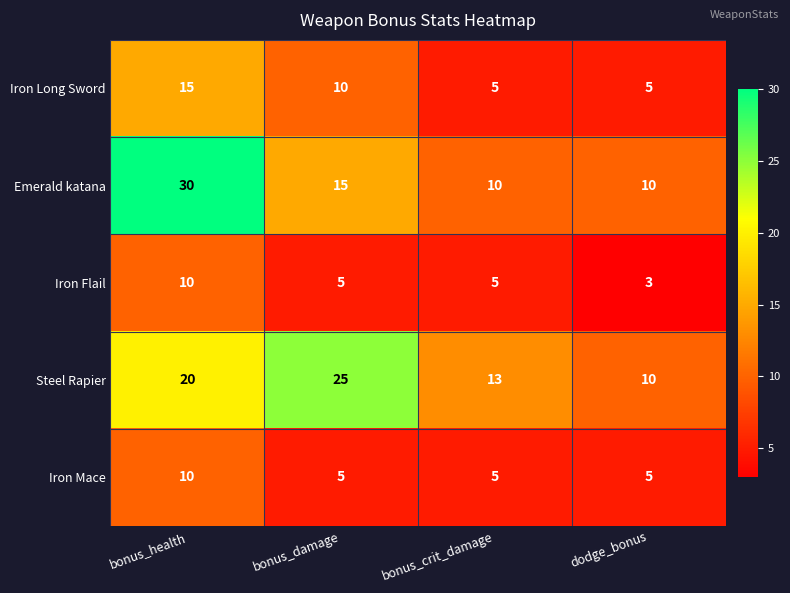

What is the difference between the maximum and second lowest values in the Steel Rapier series?

12